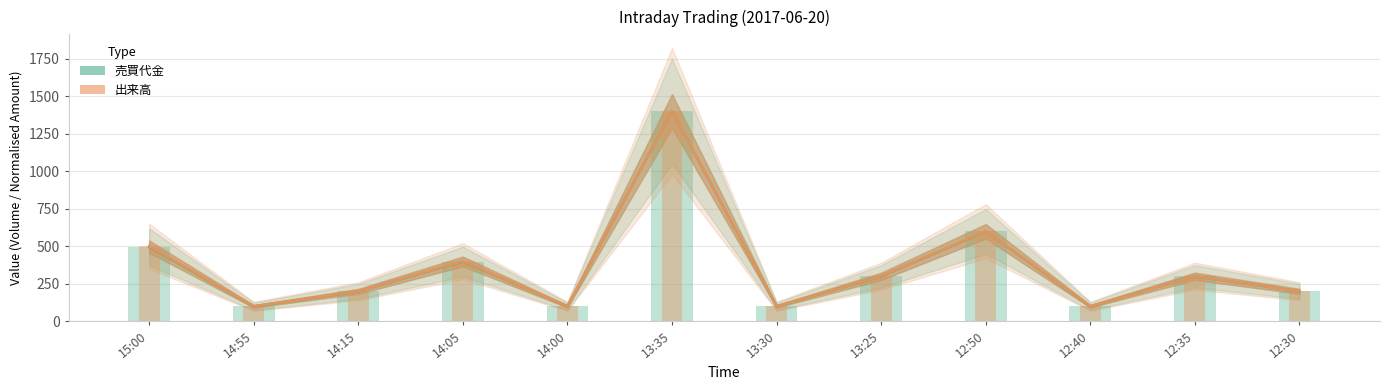

At which label is 売買代金 (normalised) closest to 749?

12:50